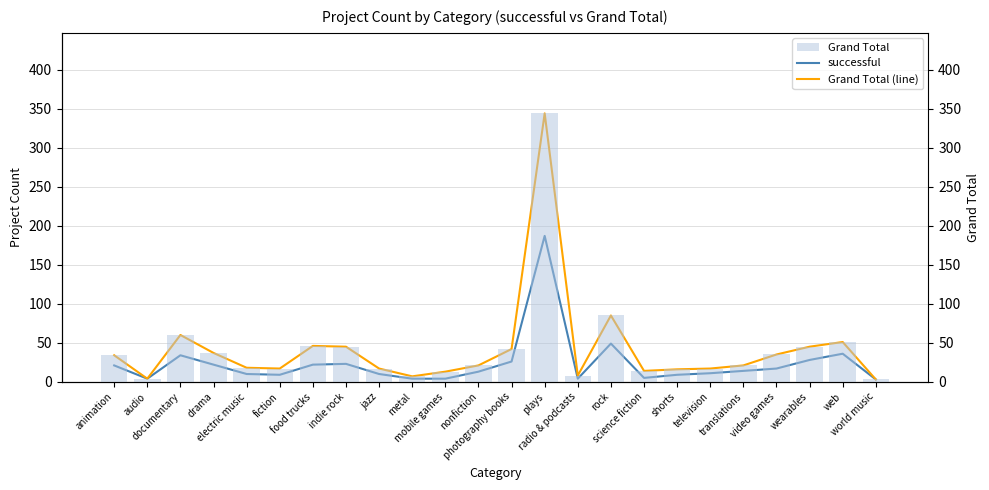

What is the minimum value shown in the chart?

3